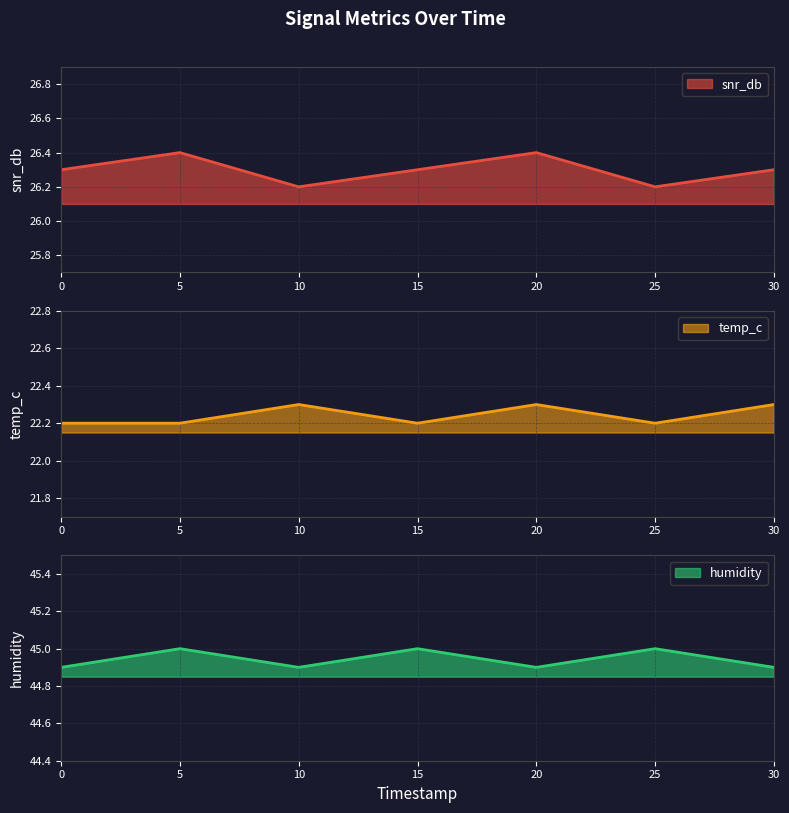

Reading right to left, list all the values displayed in this chart.

snr_db: 30=26.3	25=26.2	20=26.4	15=26.3	10=26.2	5=26.4	0=26.3
temp_c: 30=22.3	25=22.2	20=22.3	15=22.2	10=22.3	5=22.2	0=22.2
humidity: 30=44.9	25=45.0	20=44.9	15=45.0	10=44.9	5=45.0	0=44.9